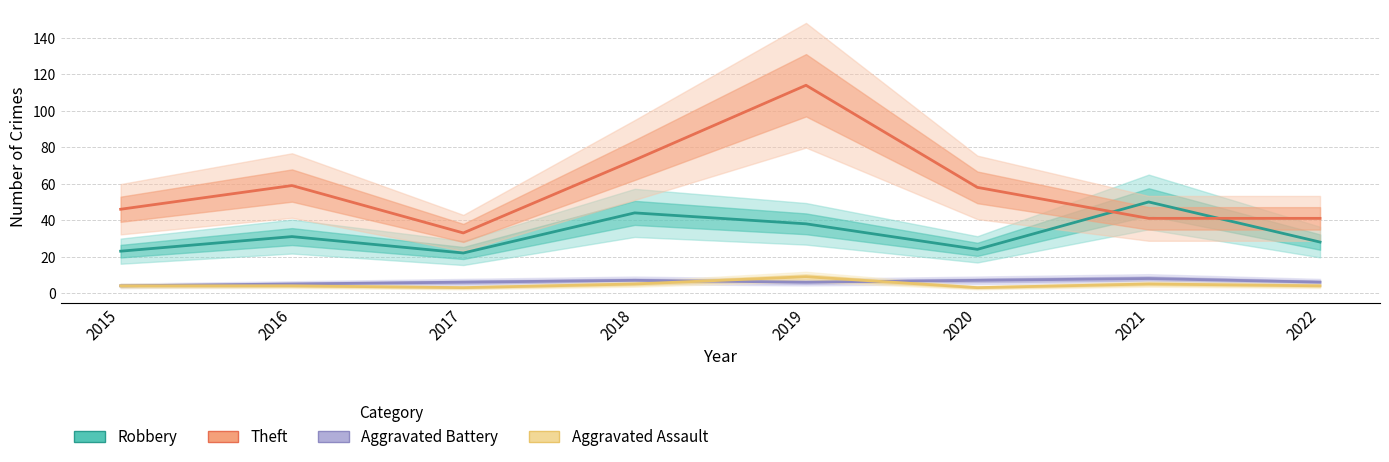

The value of Aggravated Battery at 2019 is 6. True or false?

True